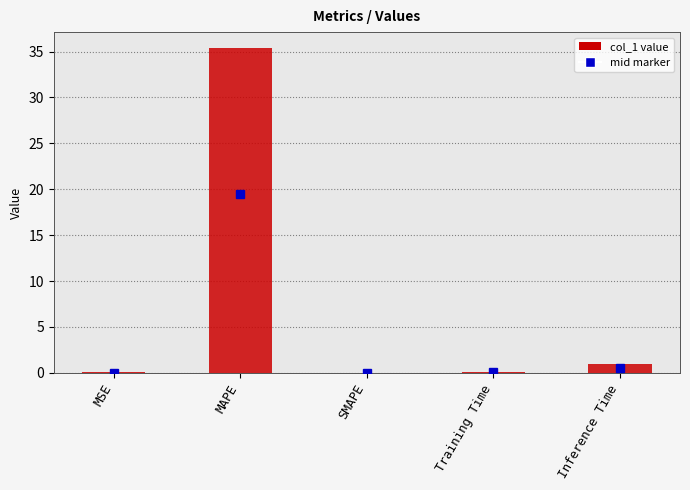

At which label is the value closest to 17?

Inference Time